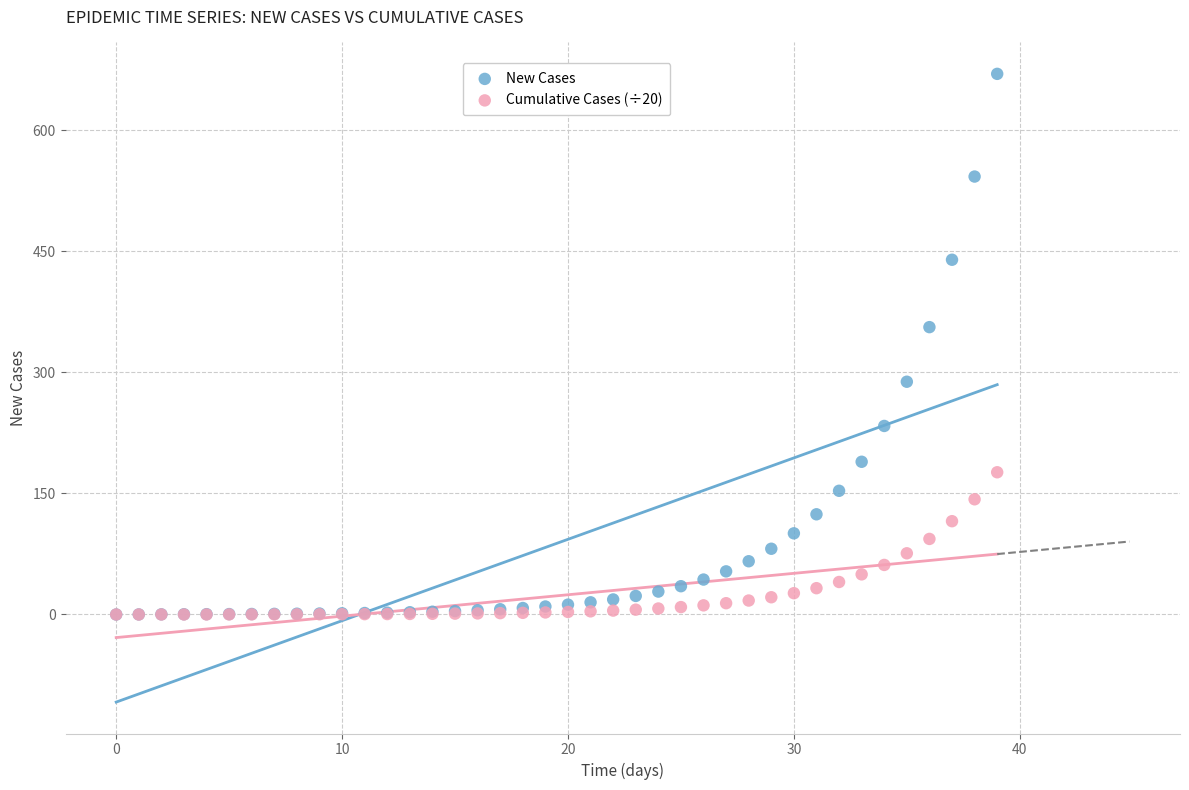

What are all the series names shown in the legend?

New Cases, Cumulative Cases (÷20)